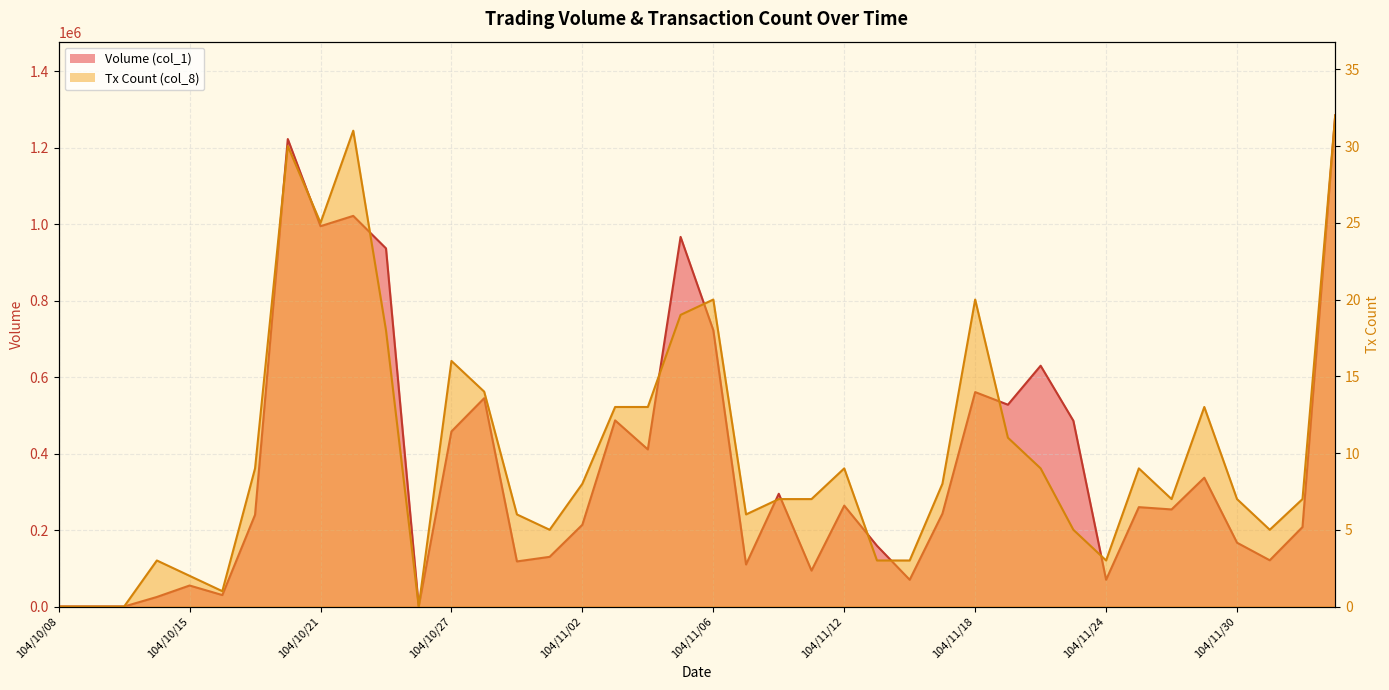

What is the sum of the Tx Count (col_8) values at 104/12/01 and 104/10/15?

7